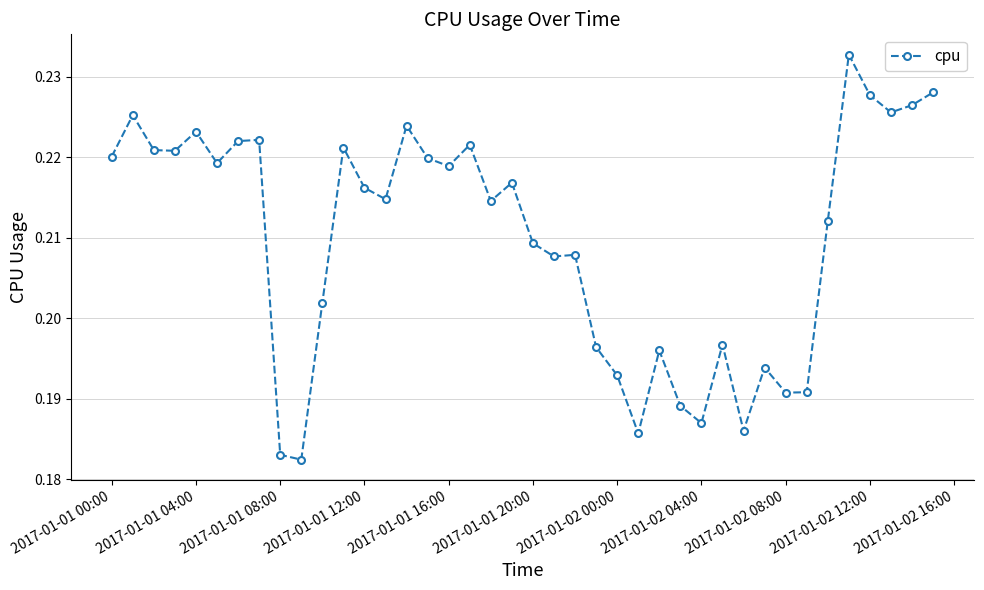

True or false: the data has more than 2 interior local peaks.

True